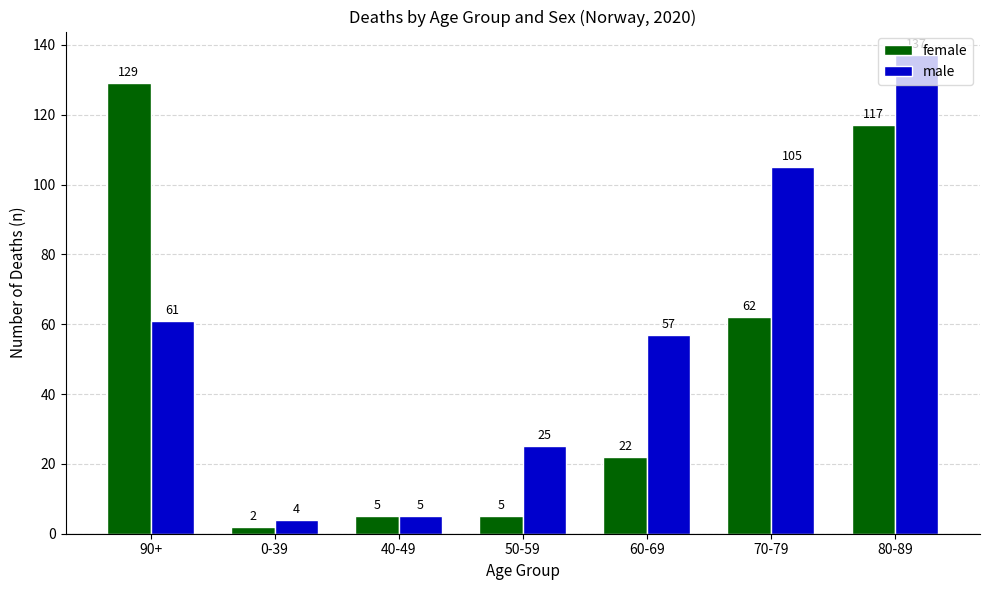

At which label does male first exceed 57?

90+